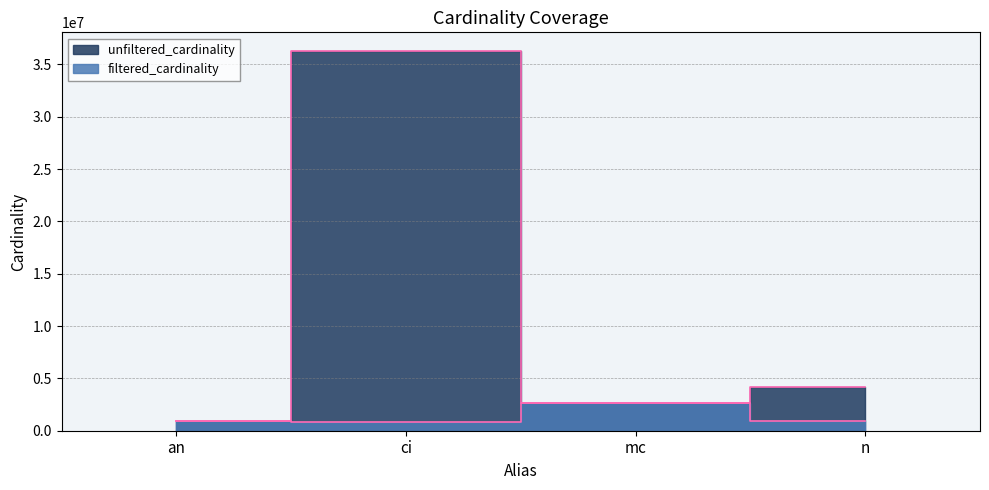

Which series has the largest range (max minus min)?

unfiltered_cardinality